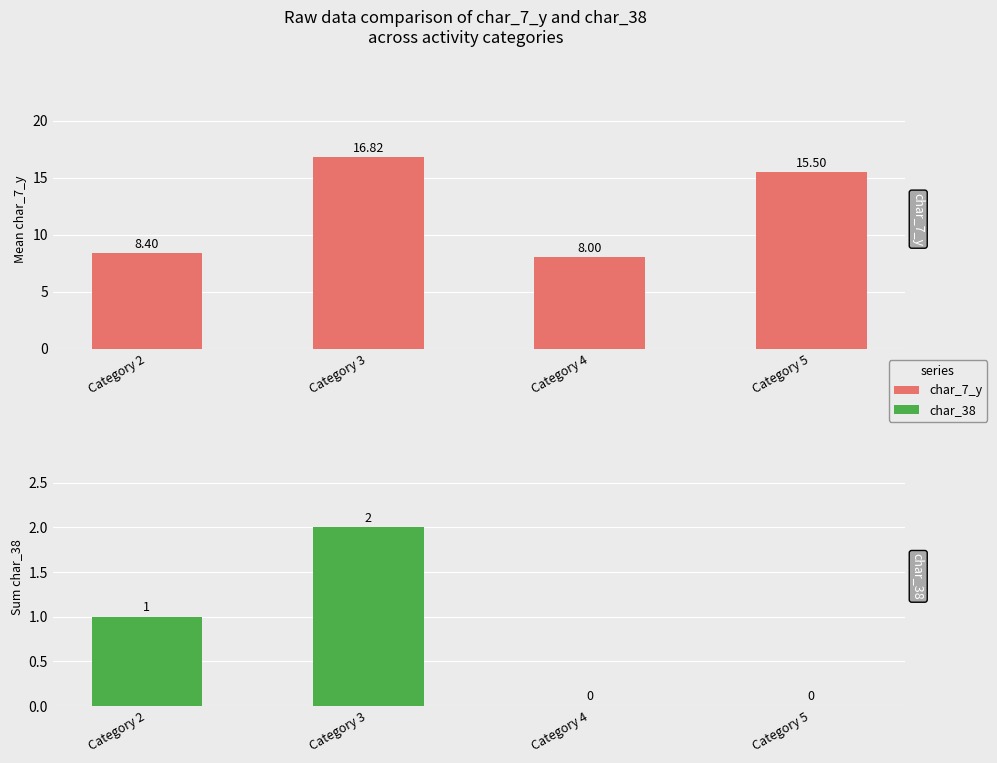

Rank the series by their maximum value, from highest to lowest.

char_7_y, char_38